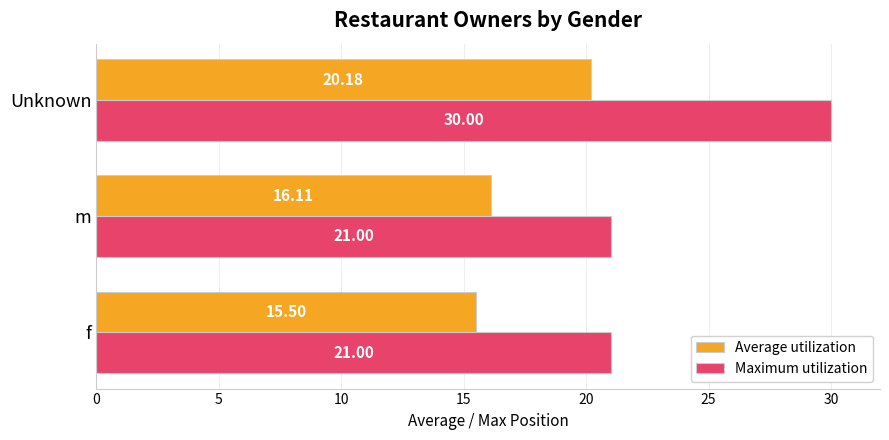

Which series has the largest range (max minus min)?

Maximum utilization